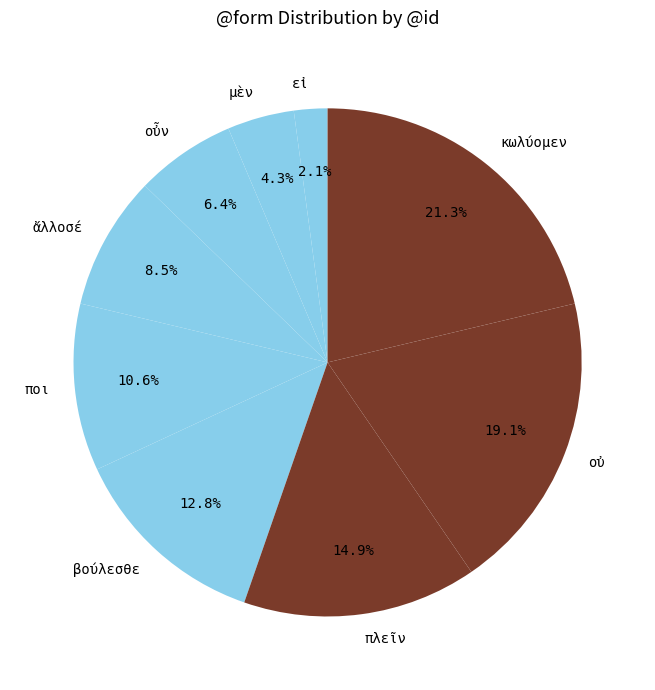

Is it true that εἰ is 8% of the pie?

False